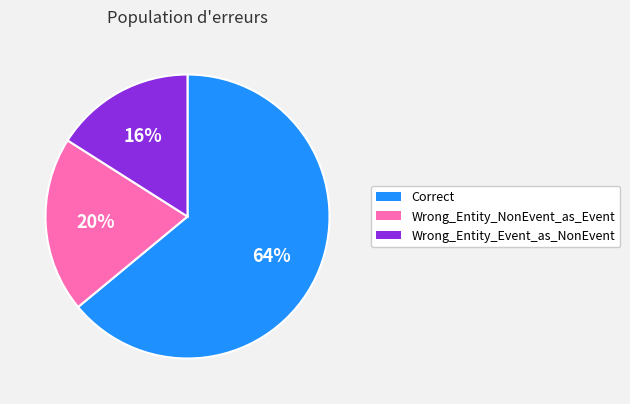

Which category has the smallest portion of the pie?

Wrong_Entity_Event_as_NonEvent